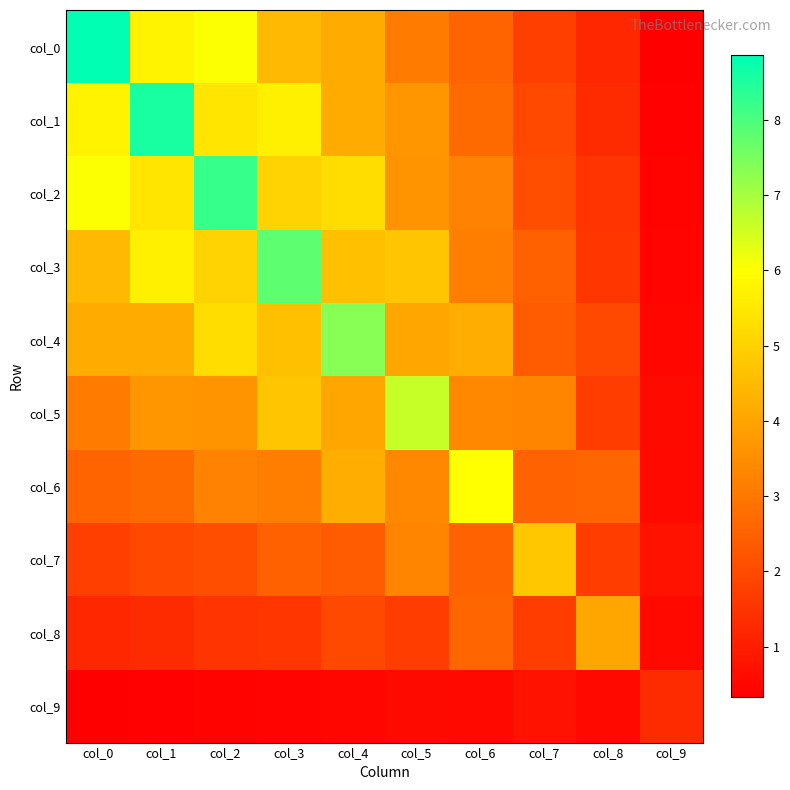

What is the spread (max minus min) of values at col_0?

8.5